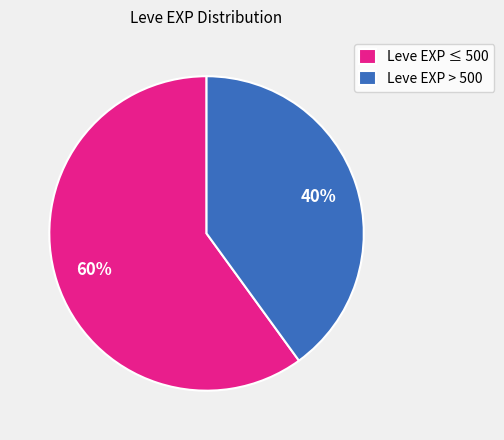

To the nearest percent, what is the average slice percentage?

50%